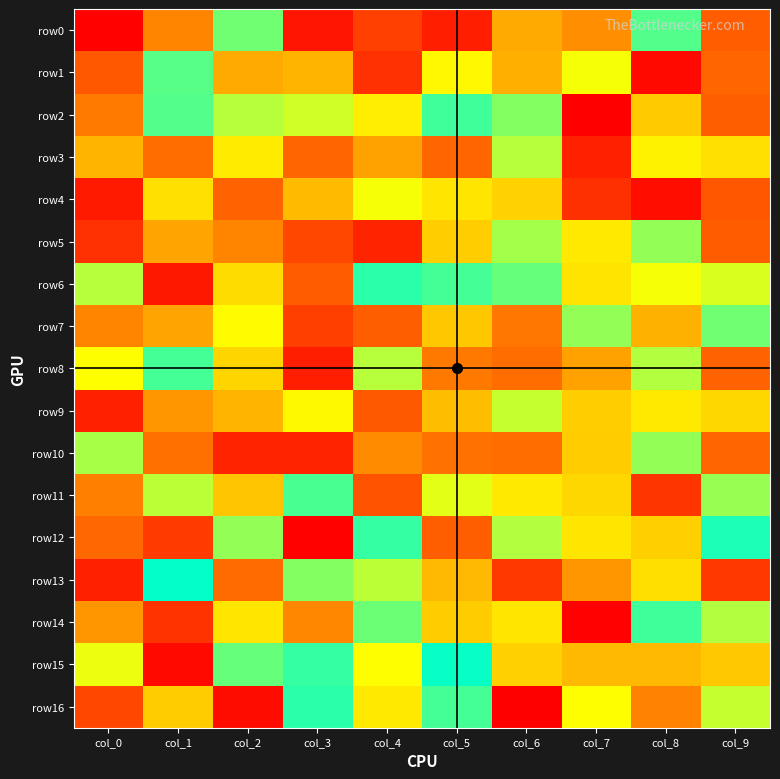

How many distinct data groups are displayed?

17